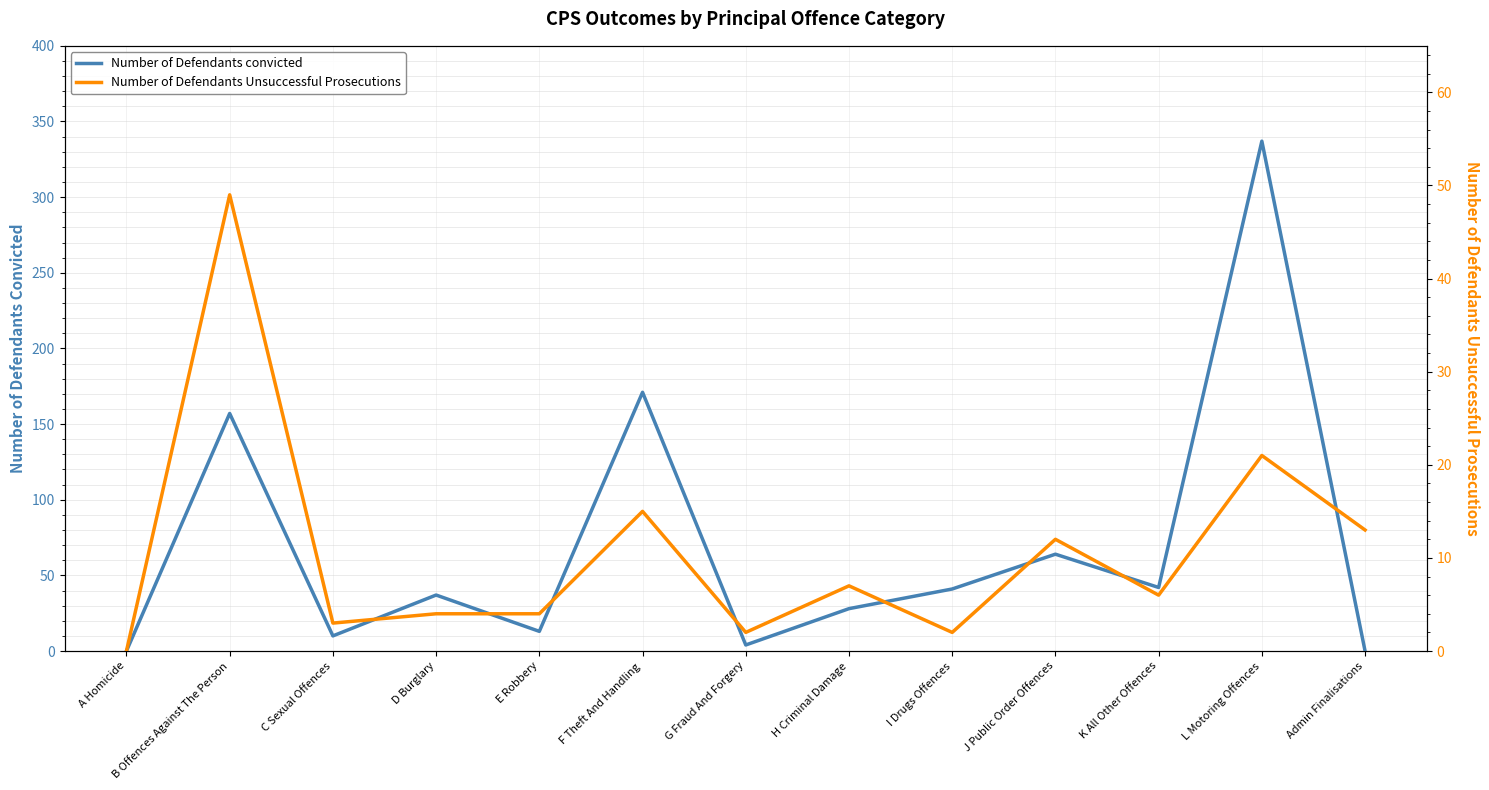

The value of Number of Defendants Unsuccessful Prosecutions at A Homicide is 0. True or false?

True